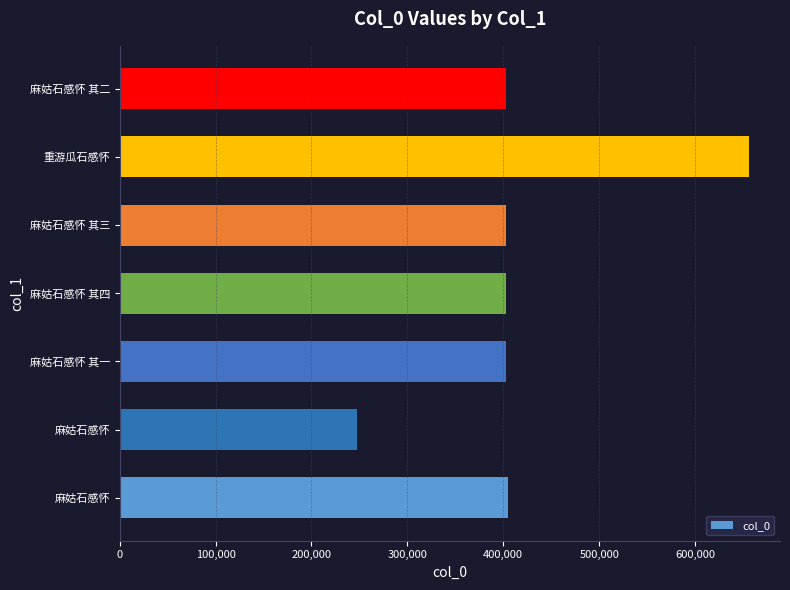

Does the chart contain any negative values?

No